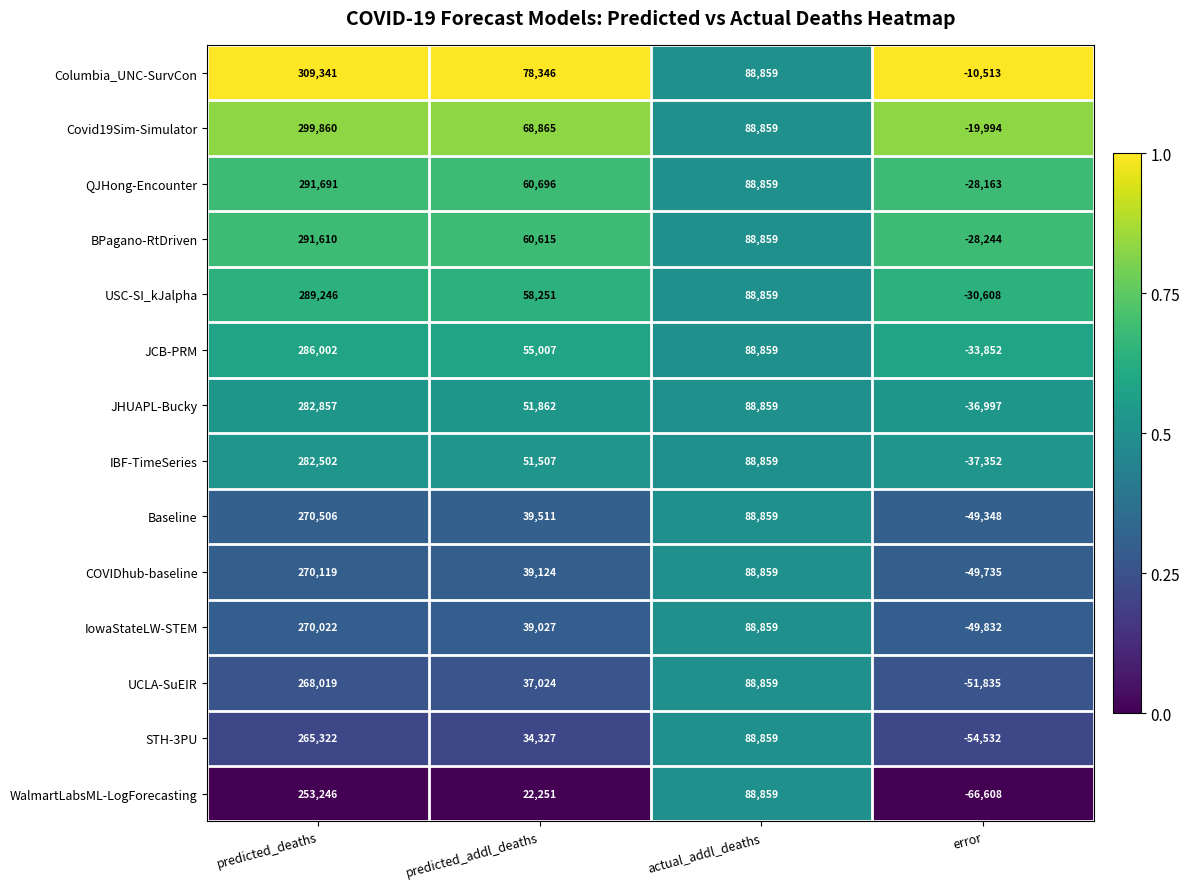

At which category is the sum across all series the highest?

predicted_deaths